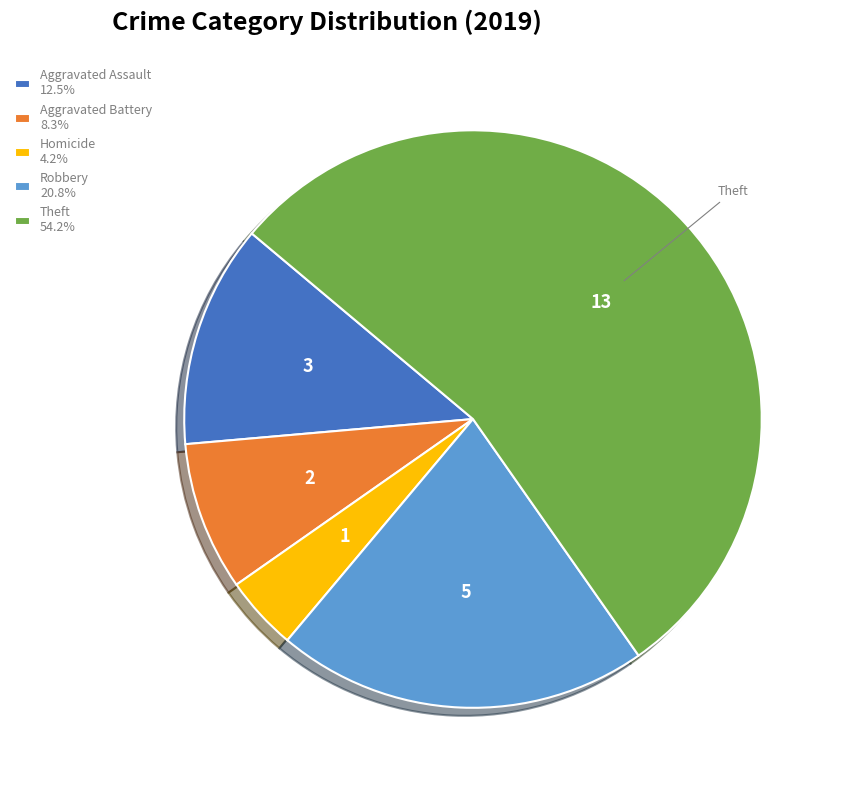

Does any single category account for the majority?

Yes